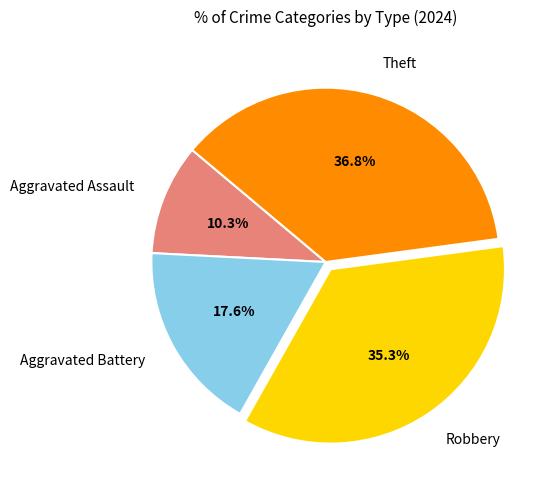

The Theft slice represents 37% of the pie. True or false?

True